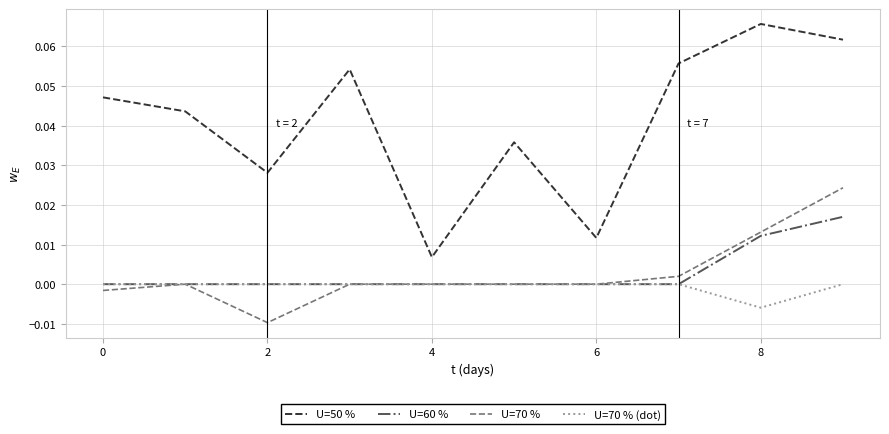

True or false: U=70 % (dot) and U=50 % cross at least once.

False